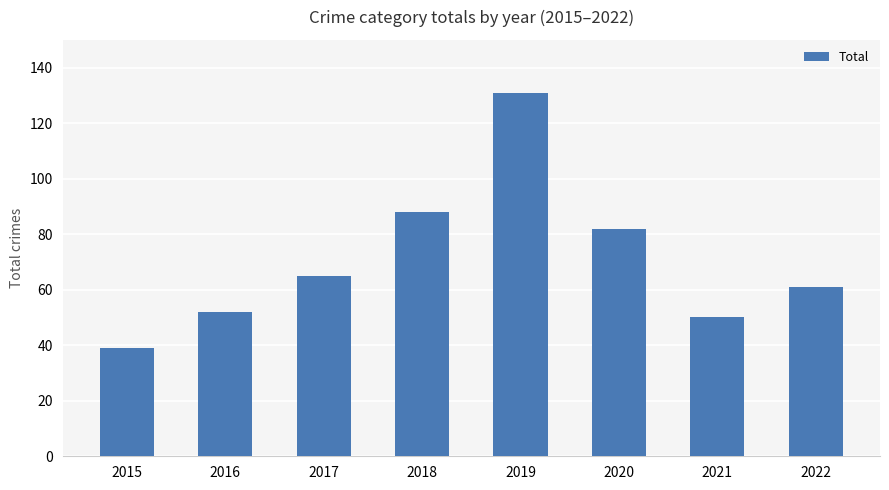

The value at 2019 is 45. True or false?

False